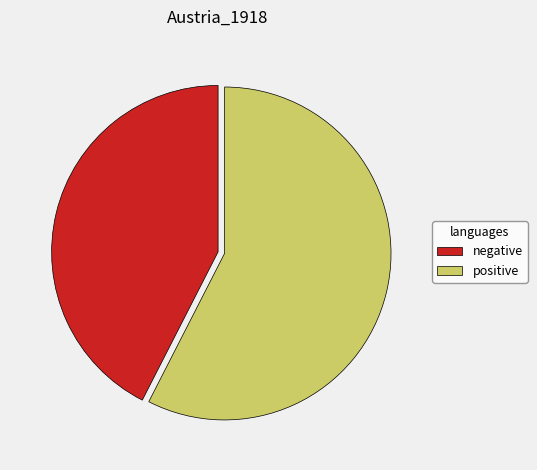

Which slice is the smallest?

negative